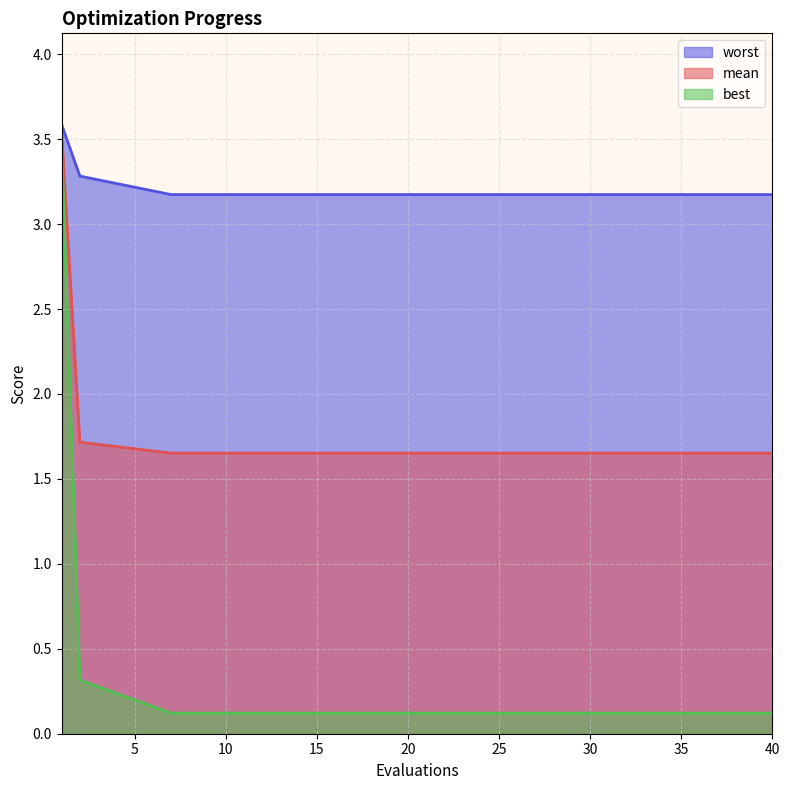

Between 2 and 25, which series saw the biggest shift?

best